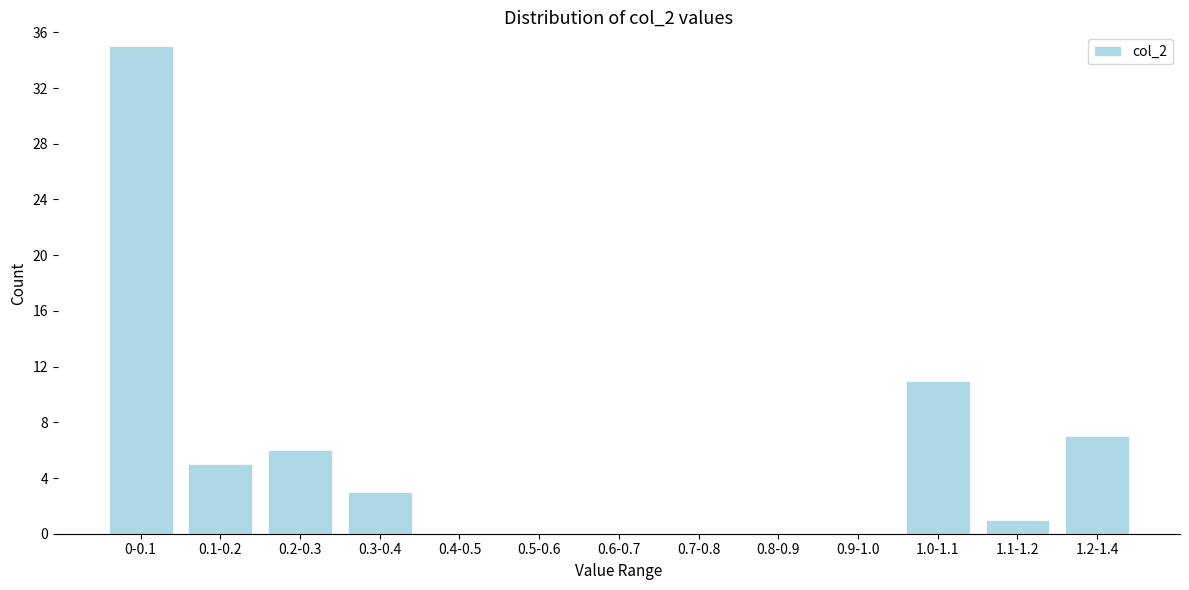

Reading left to right, list all the values displayed in this chart.

0-0.1=35	0.1-0.2=5	0.2-0.3=6	0.3-0.4=3	0.4-0.5=0	0.5-0.6=0	0.6-0.7=0	0.7-0.8=0	0.8-0.9=0	0.9-1.0=0	1.0-1.1=11	1.1-1.2=1	1.2-1.4=7